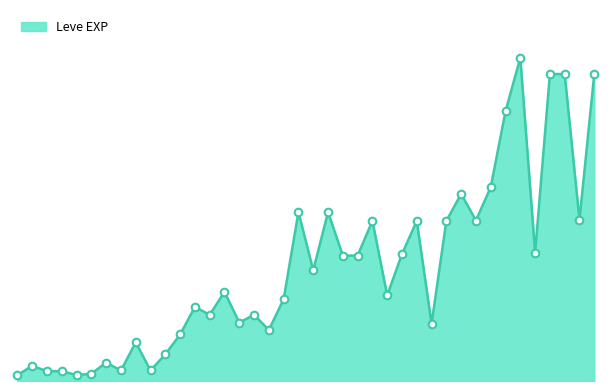

Does the chart have visible grid lines?

No